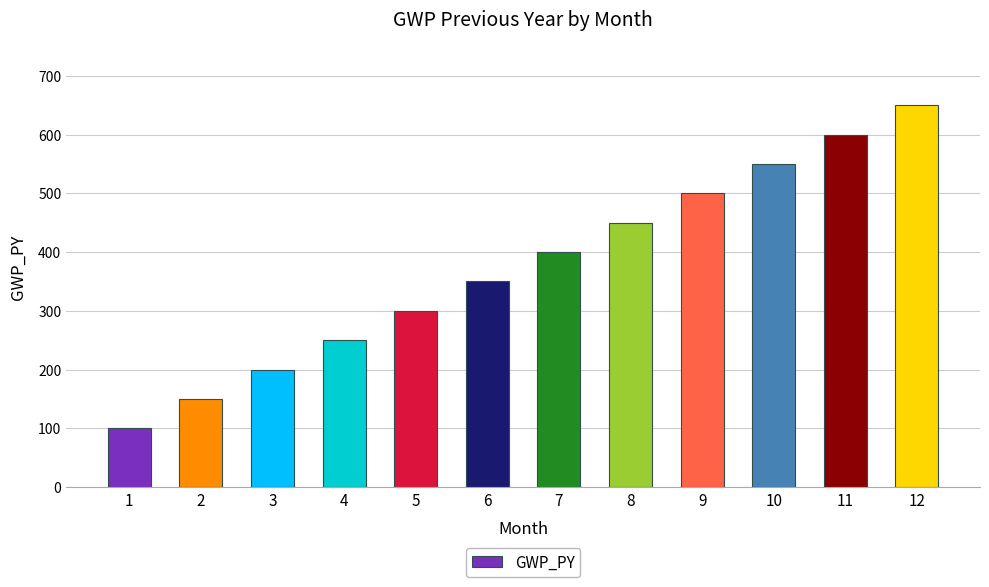

How many data points does each series have?

12